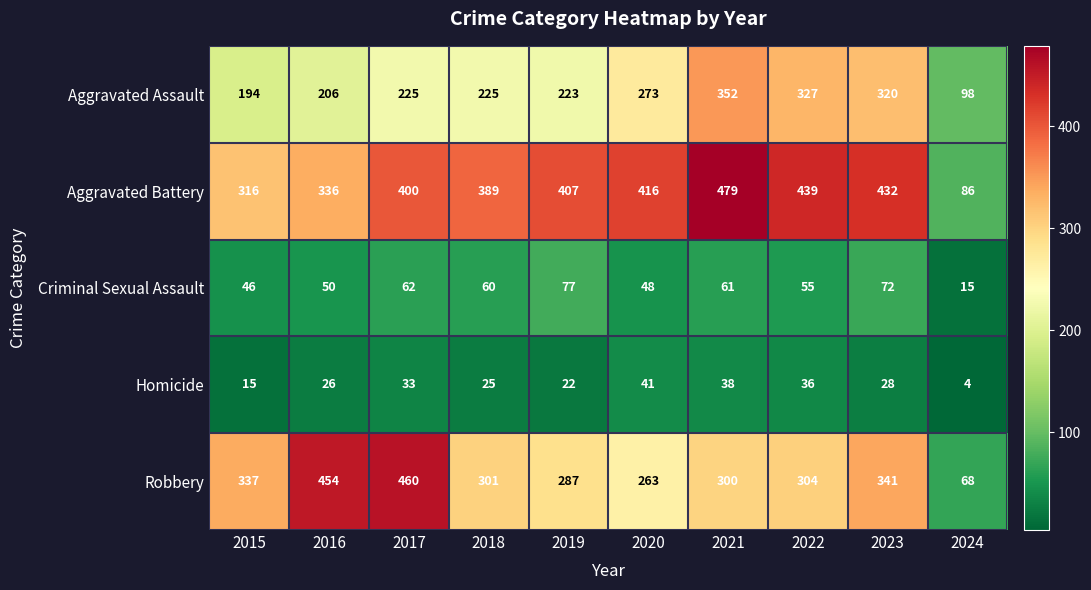

Which series has the largest range (max minus min)?

Aggravated Battery